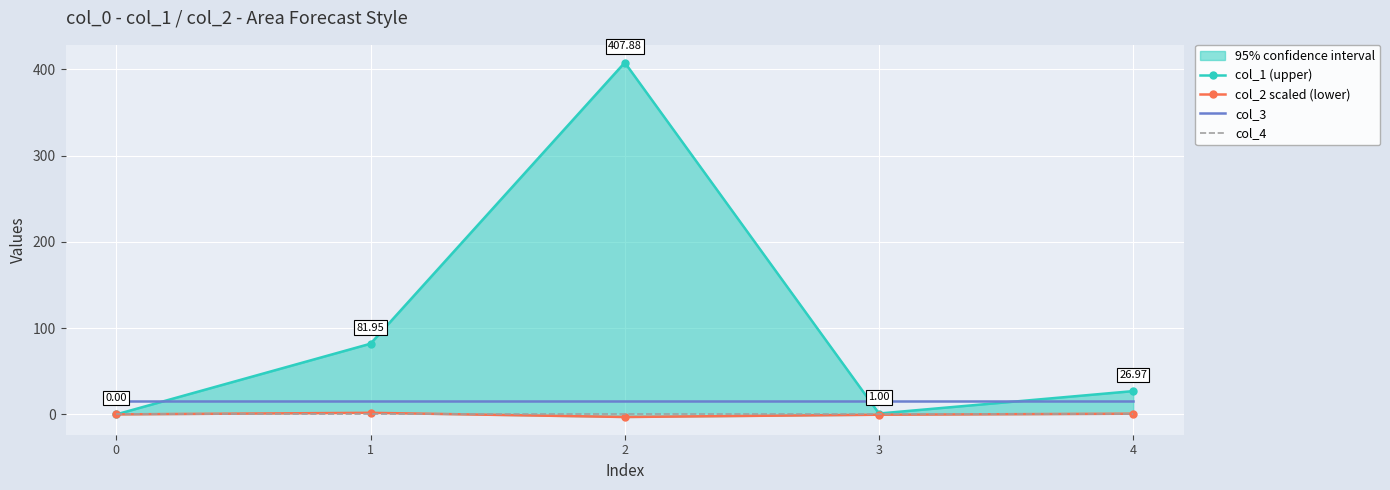

True or false: col_1 (upper) and col_4 cross at least once.

False